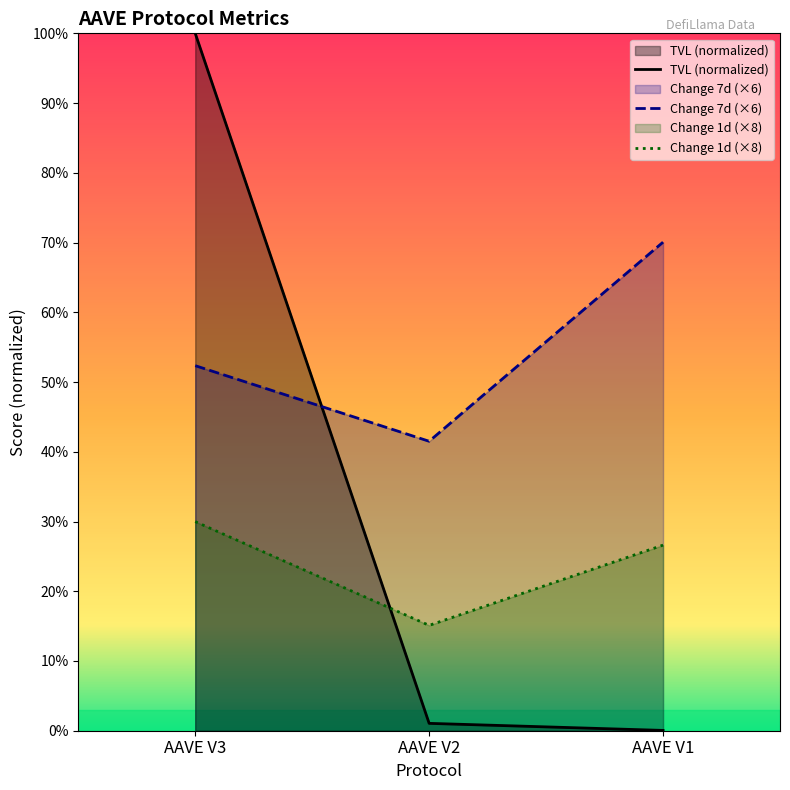

Is the value of change_7d at AAVE V1 greater than the value of change_1d at AAVE V3?

Yes